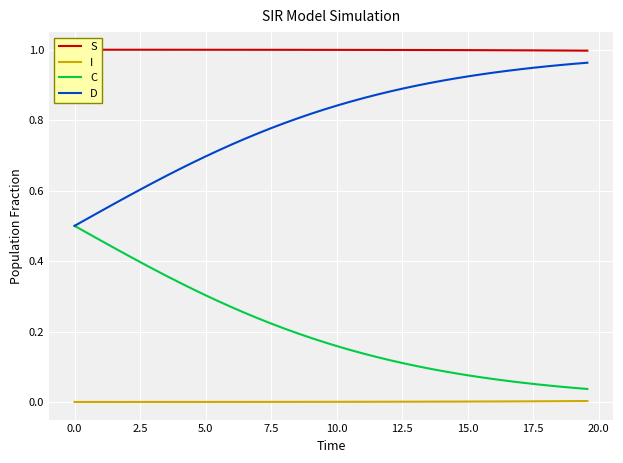

True or false: C and D intersect in this chart.

False